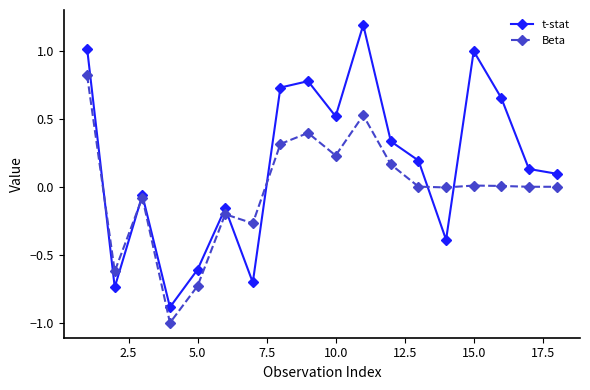

How many interior local peaks does the t-stat series have?

5